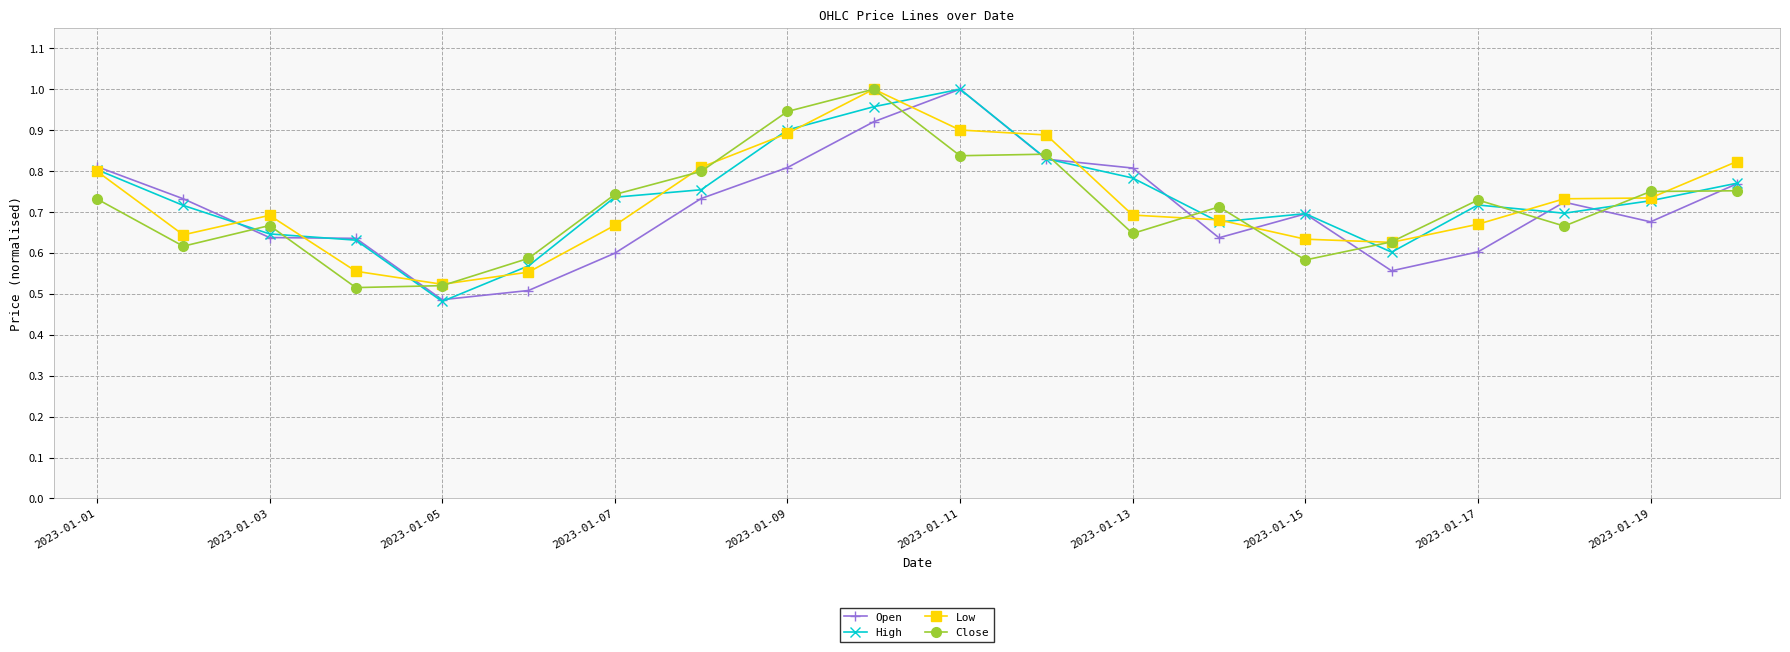

How many series are shown in this chart?

4